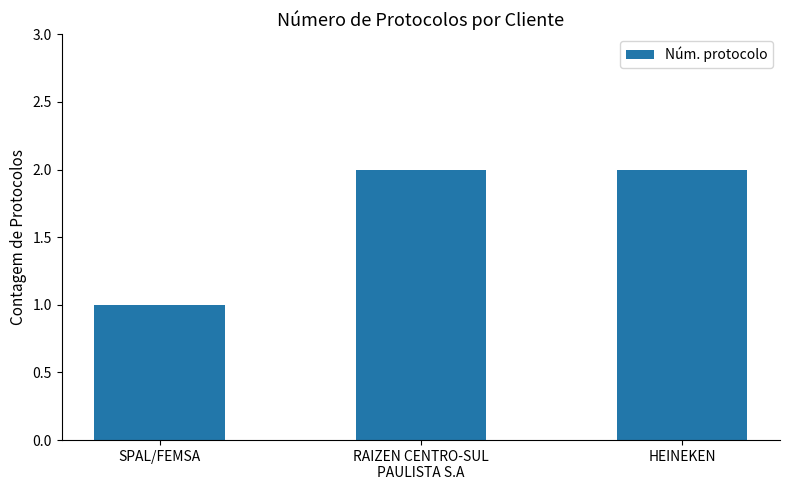

What is the smallest value displayed?

1